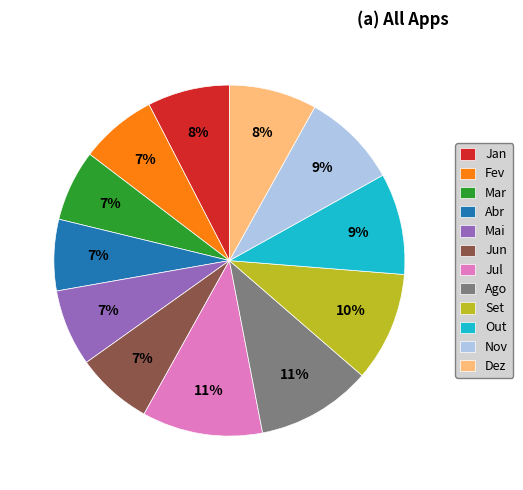

The Jul slice represents 19% of the pie. True or false?

False